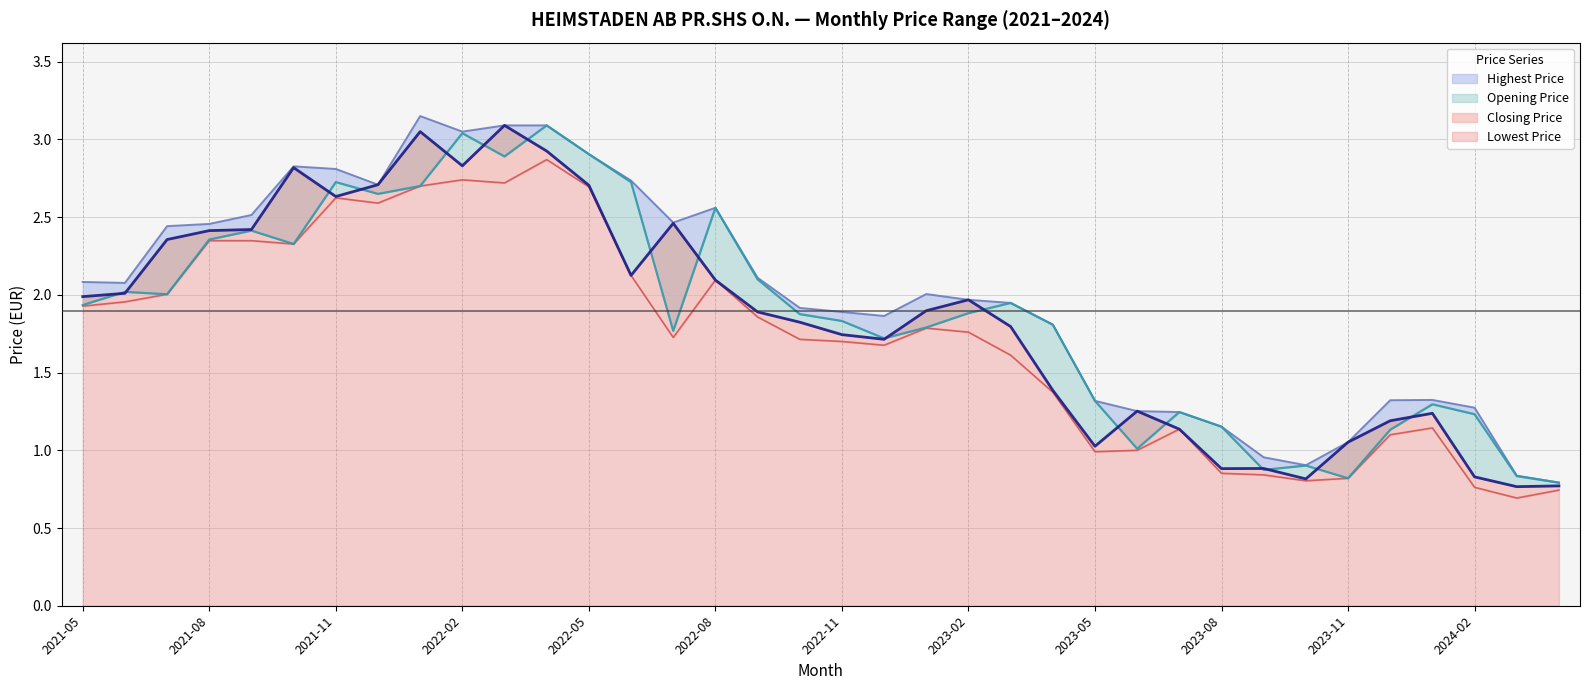

True or false: Highest Price has more than 0 interior local peaks.

True